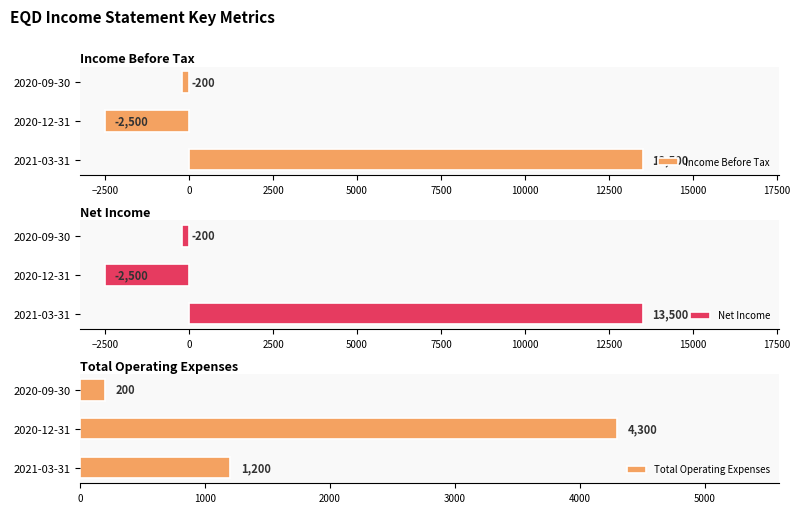

Is it true that Income Before Tax equals -1527 at 2020-12-31?

False